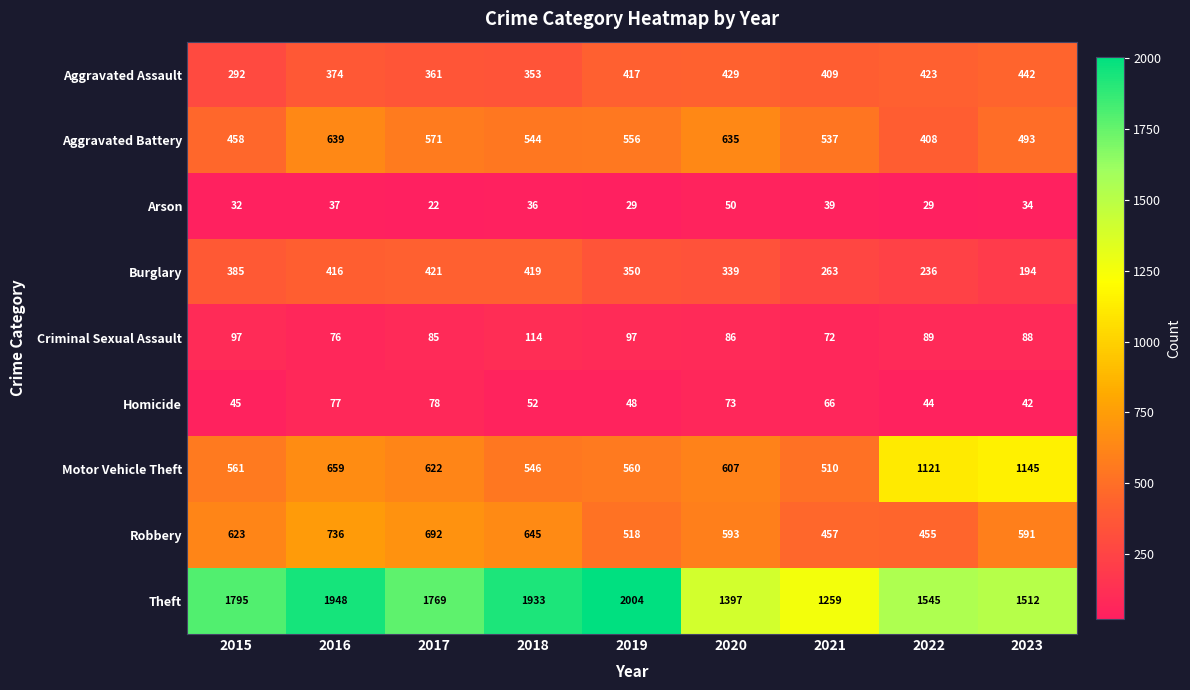

What is the average value of the Criminal Sexual Assault series?

89